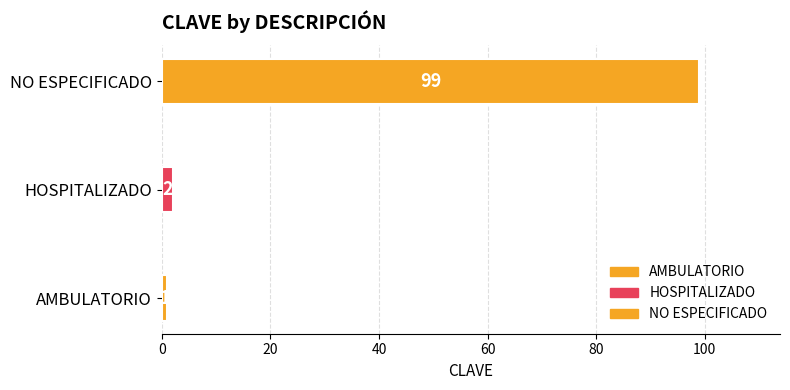

List the labels in order of value, largest first.

NO ESPECIFICADO, HOSPITALIZADO, AMBULATORIO